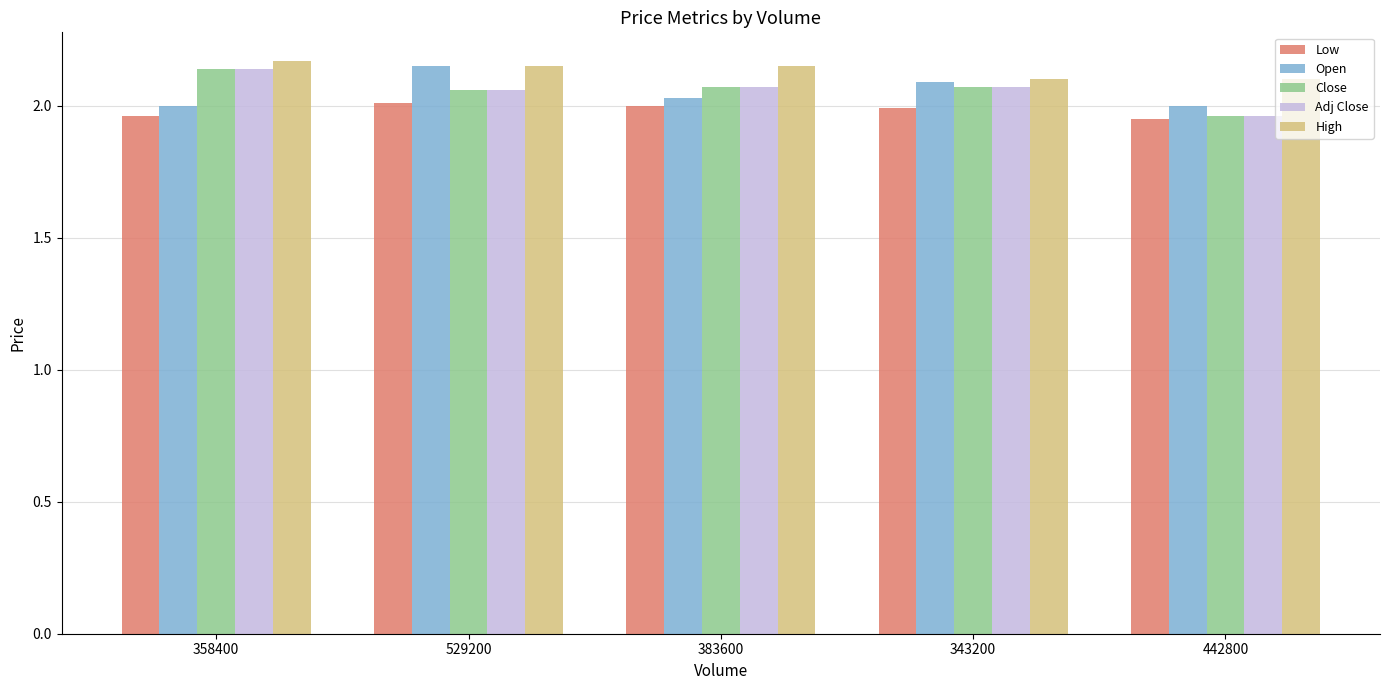

What is the label of the 1st bar from the right?

442800